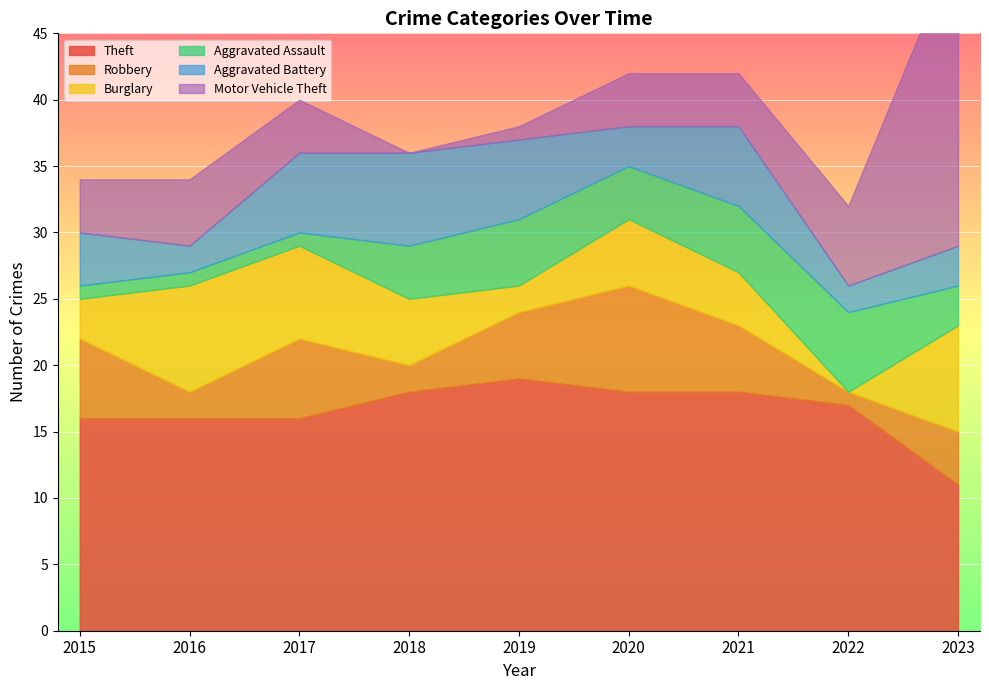

Reading right to left, what are all the values shown in this chart?

Theft: 11	17	18	18	19	18	16	16	16
Robbery: 4	1	5	8	5	2	6	2	6
Burglary: 8	0	4	5	2	5	7	8	3
Aggravated Assault: 3	6	5	4	5	4	1	1	1
Aggravated Battery: 3	2	6	3	6	7	6	2	4
Motor Vehicle Theft: 23	6	4	4	1	0	4	5	4